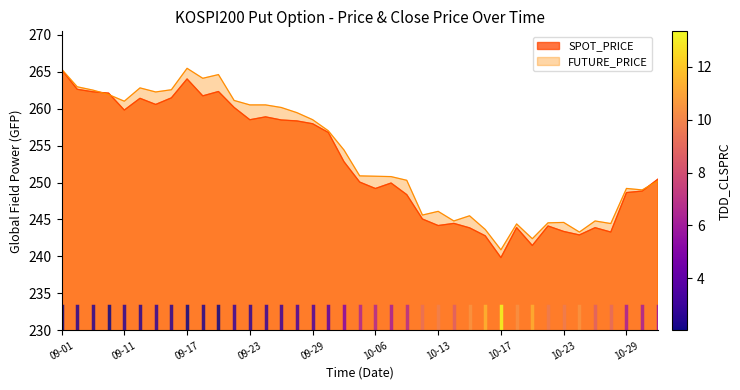

What is the spread (max minus min) of values at 2014-10-08?

1.9